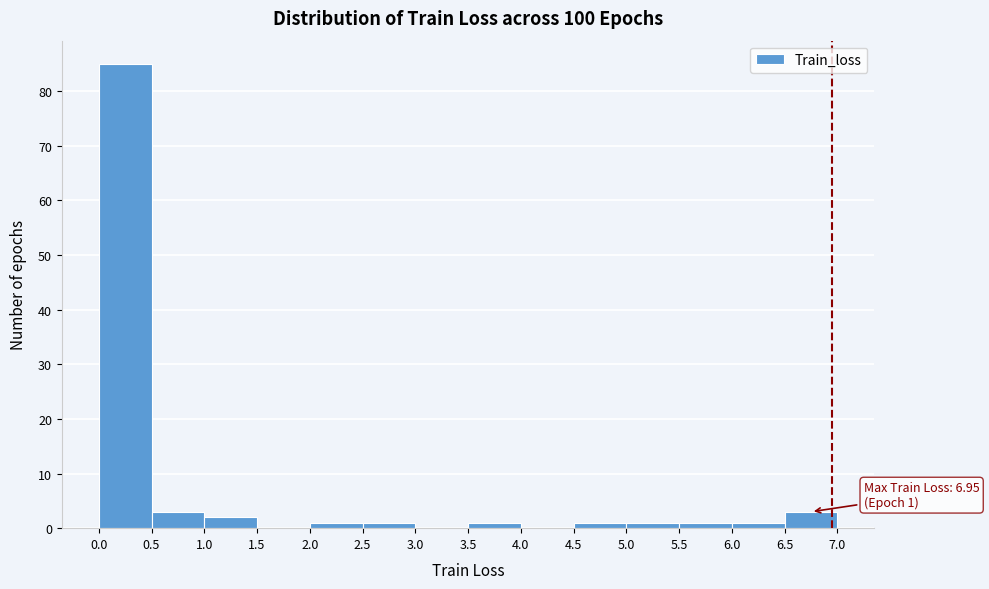

Over which range of the x-axis is the bar tallest?

0.0 to 0.5